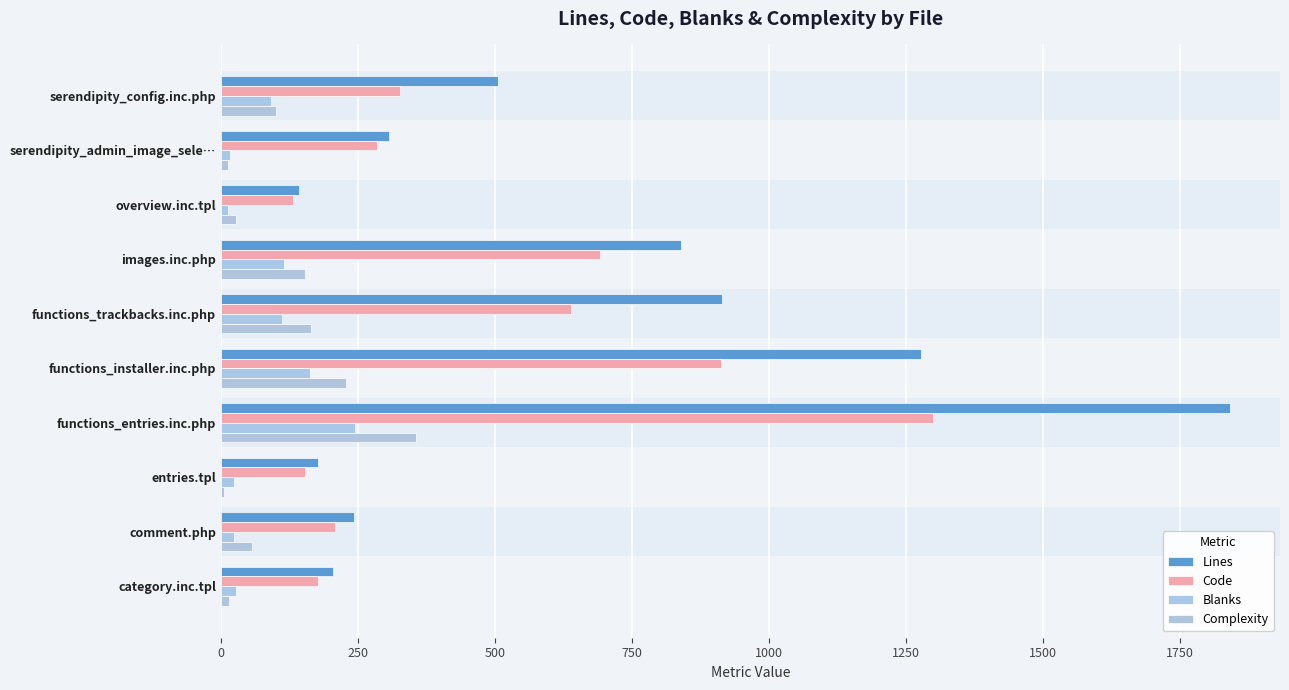

At which category is the sum across all series the highest?

functions_entries.inc.php